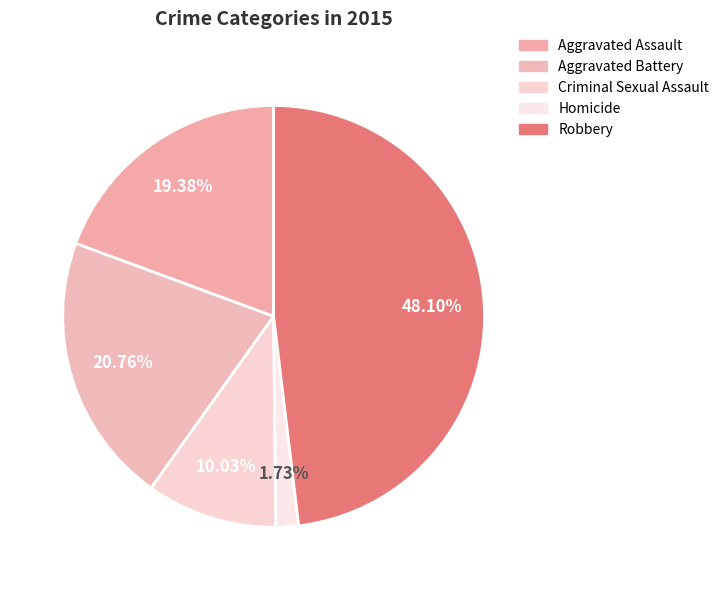

To the nearest percent, what is the difference between the largest and smallest slice percentages?

46%